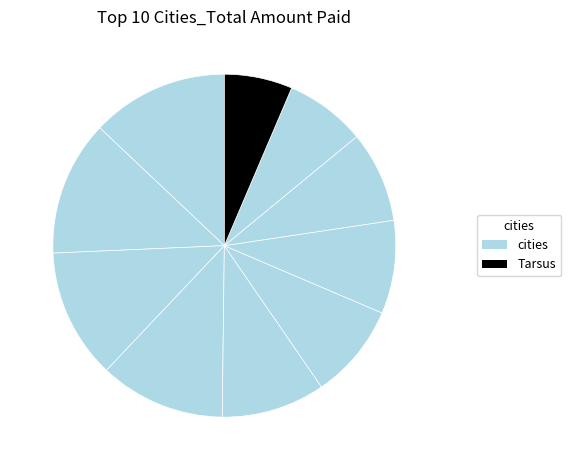

What is the smallest slice in the pie chart?

Tarsus